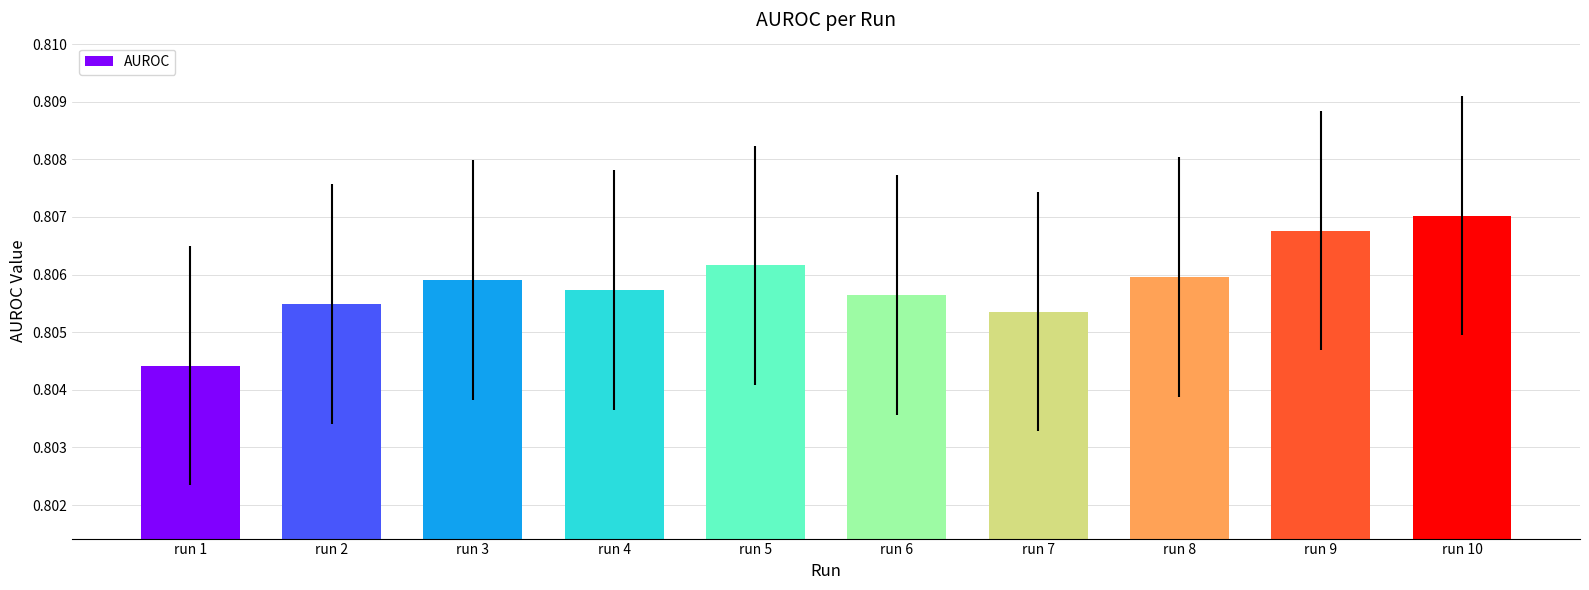

At which label is the value closest to 0?

run 1